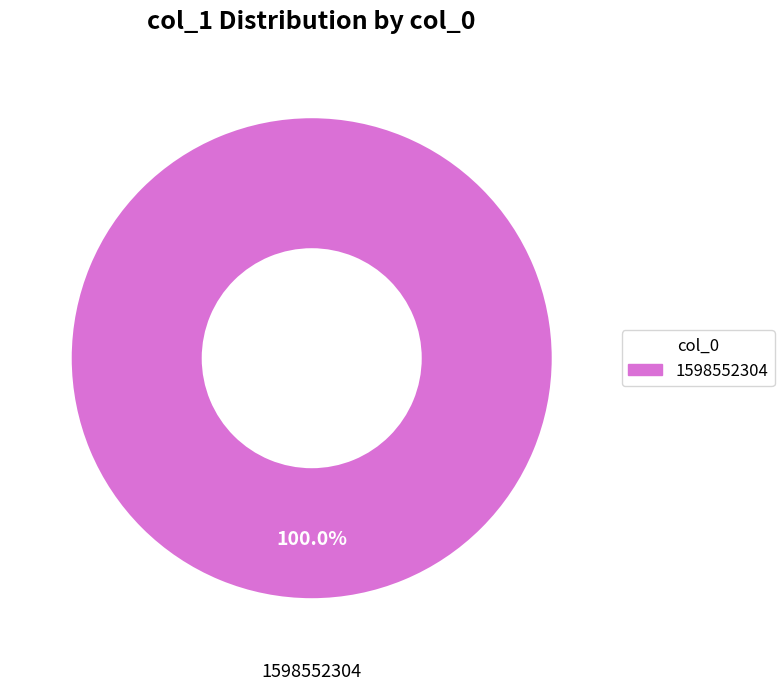

Does any single category account for the majority?

Yes